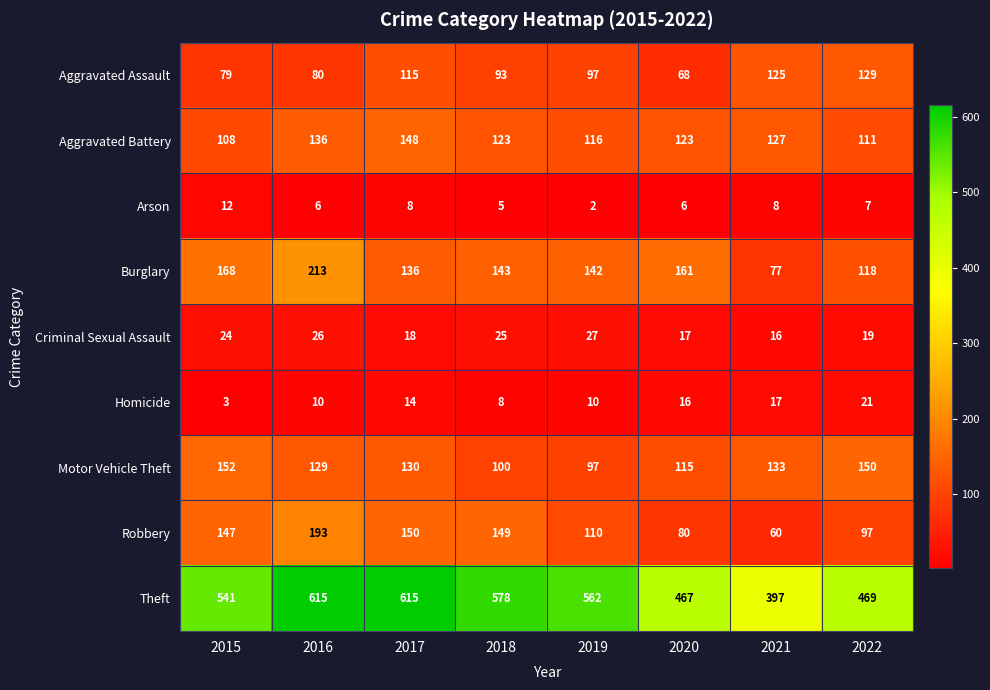

Is it true that Arson equals 8 at 2017?

True